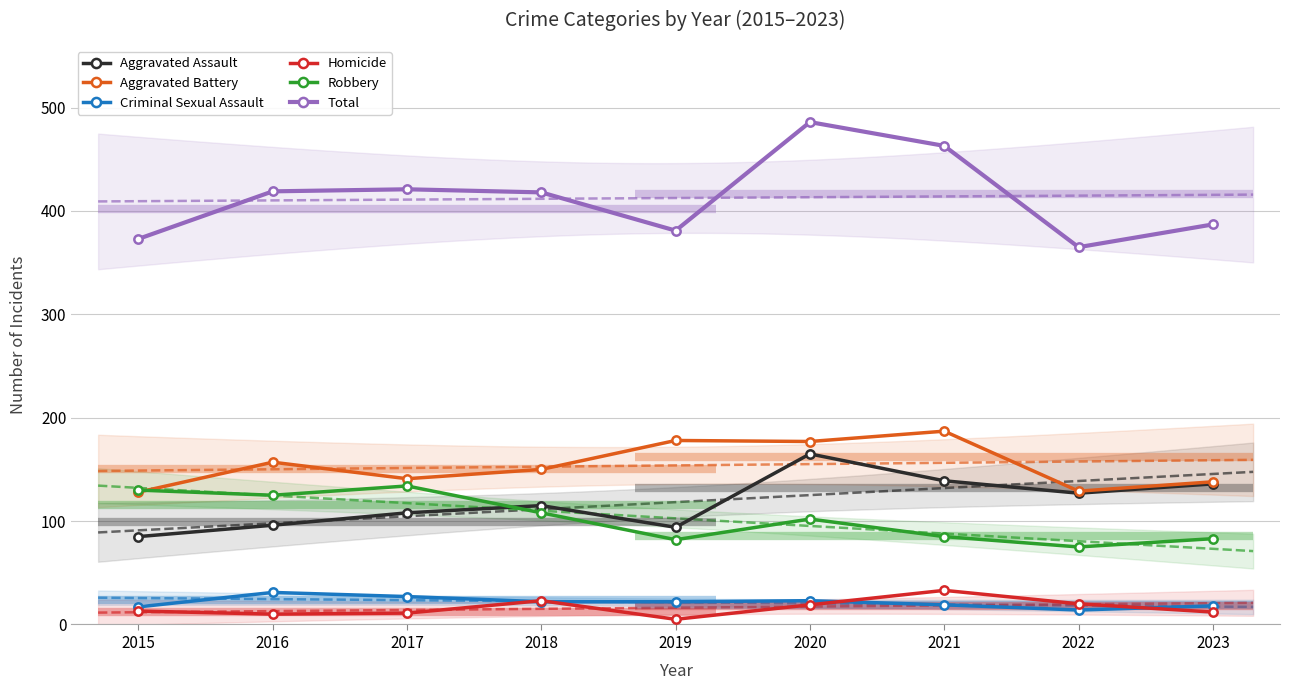

Reading right to left, extract all data points from this chart.

Aggravated Assault: 136	127	139	165	94	115	108	96	85
Aggravated Battery: 138	129	187	177	178	150	141	157	128
Criminal Sexual Assault: 18	14	19	23	22	22	27	31	17
Homicide: 12	20	33	19	5	23	11	10	13
Robbery: 83	75	85	102	82	108	134	125	130
Total: 387	365	463	486	381	418	421	419	373